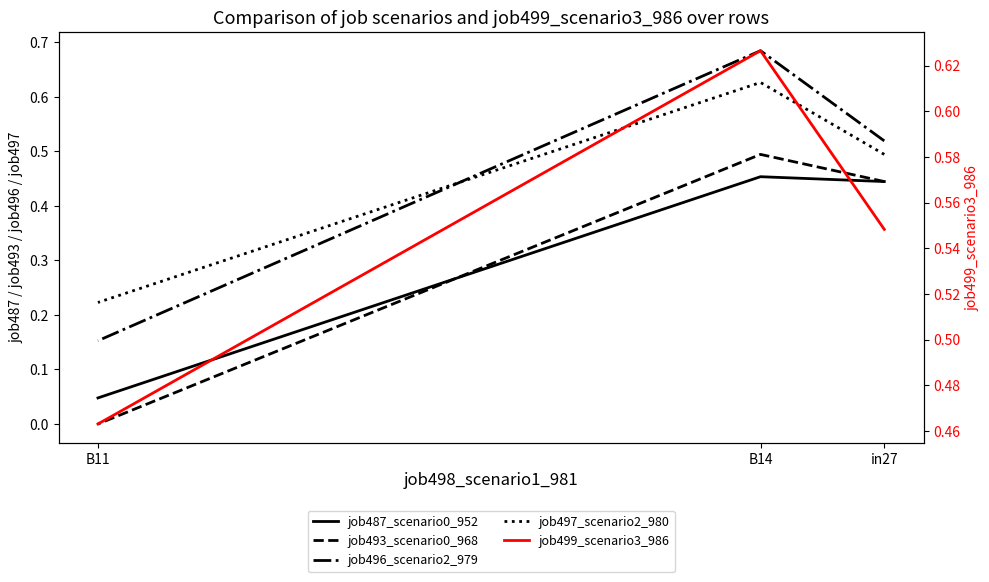

How many lines are shown in the chart?

5